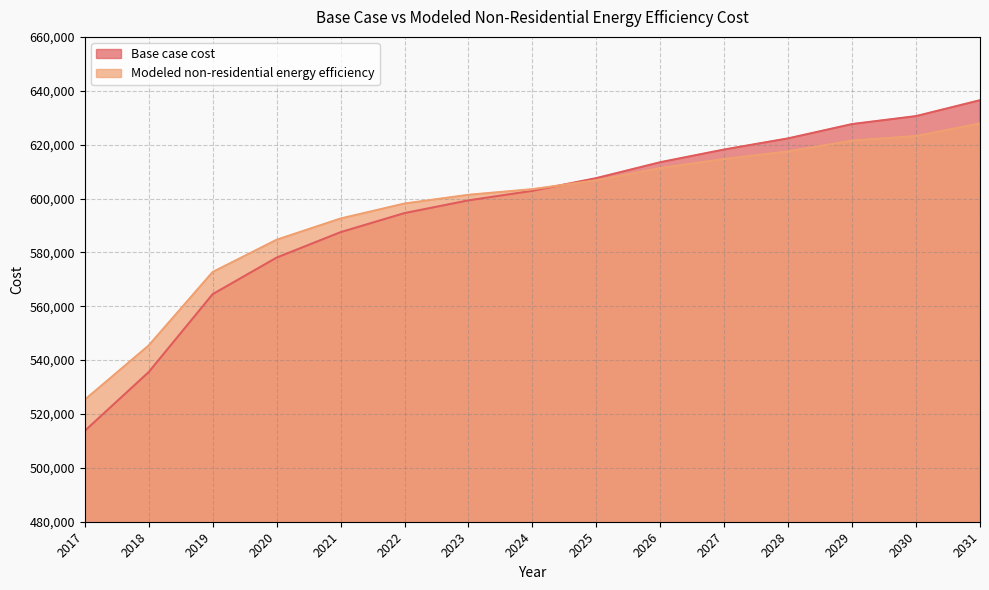

What is the greatest value displayed?

636487.8